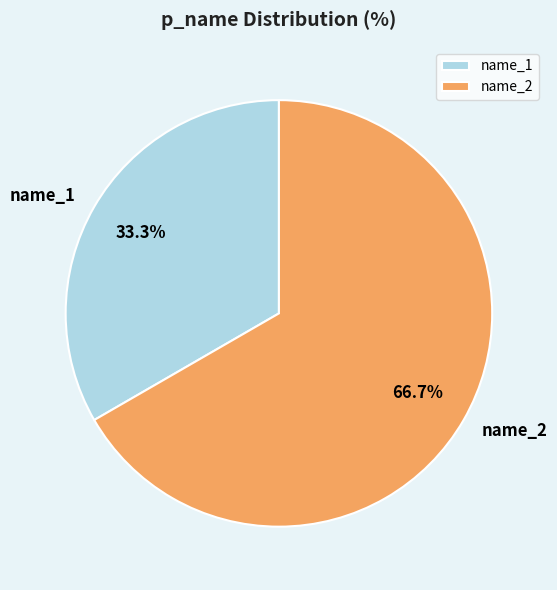

To the nearest percent, what is the difference between the name_1 and name_2 slice percentages?

33%